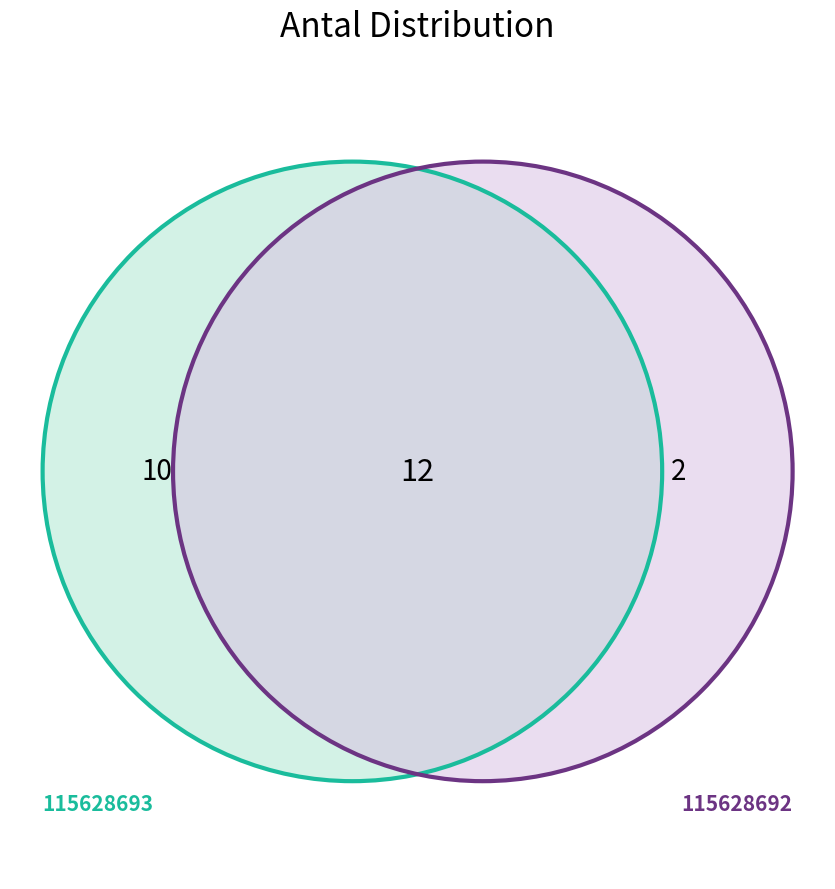

To the nearest percent, what percentage of the pie is 115628692?

17%